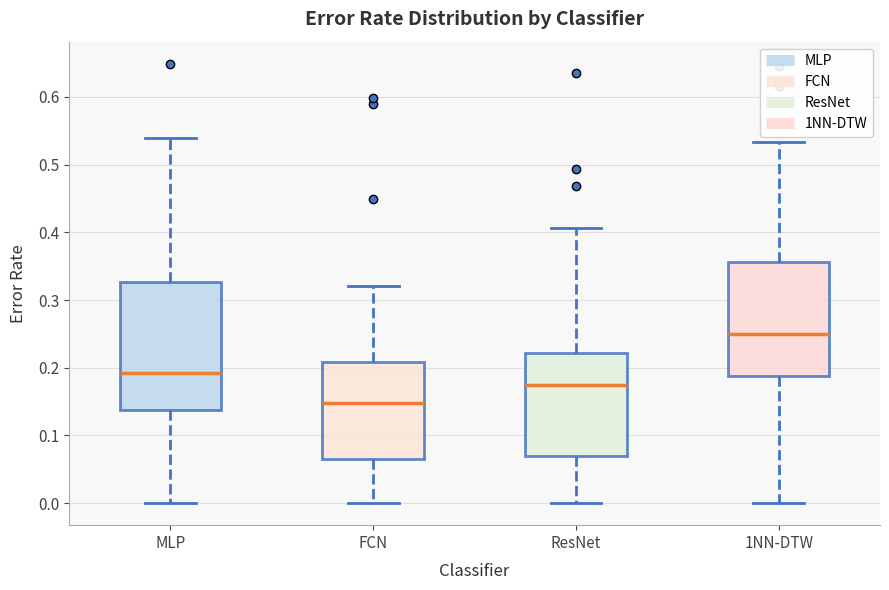

Reading left to right, transcribe this box plot: for each box, give where its median line is, the range the box spans, and where its two whiskers end, as read against the y-axis. The values are not printed on the chart, so give them approximately, as read against the axis.

MLP: median 0.19, box 0.14 to 0.33, whiskers 0.00 to 0.54
FCN: median 0.15, box 0.07 to 0.21, whiskers 0.00 to 0.32
ResNet: median 0.18, box 0.07 to 0.22, whiskers 0.00 to 0.41
1NN-DTW: median 0.25, box 0.19 to 0.36, whiskers 0.00 to 0.53